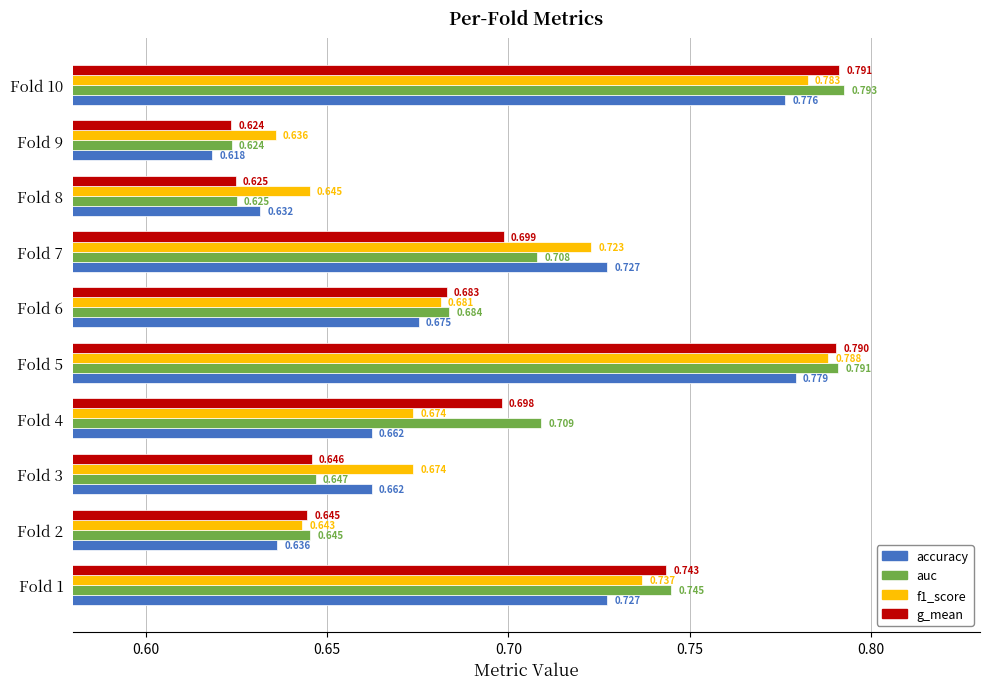

Which series changed the most between Fold 2 and Fold 4?

auc